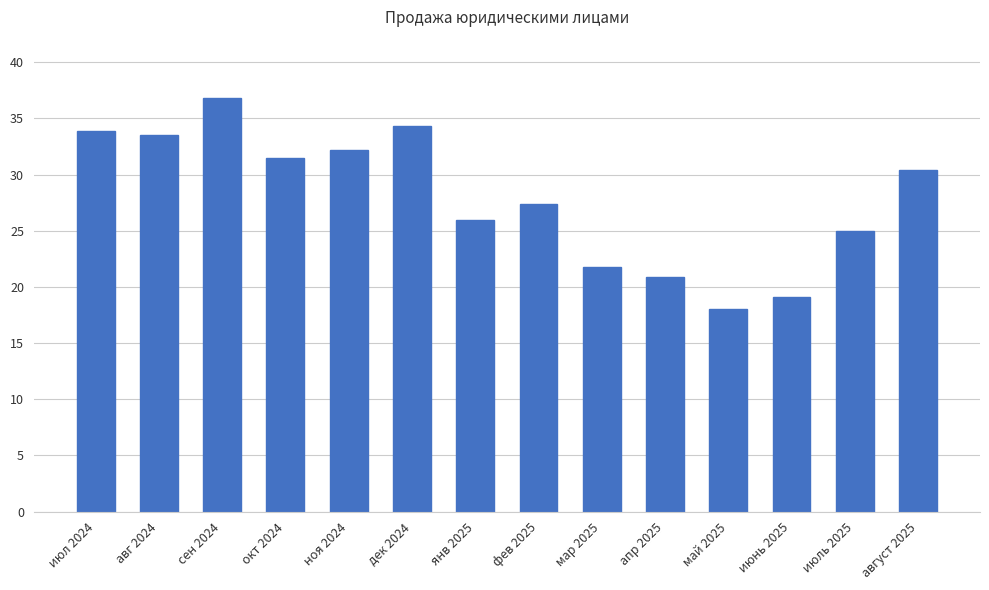

How many data points are above 30?

7